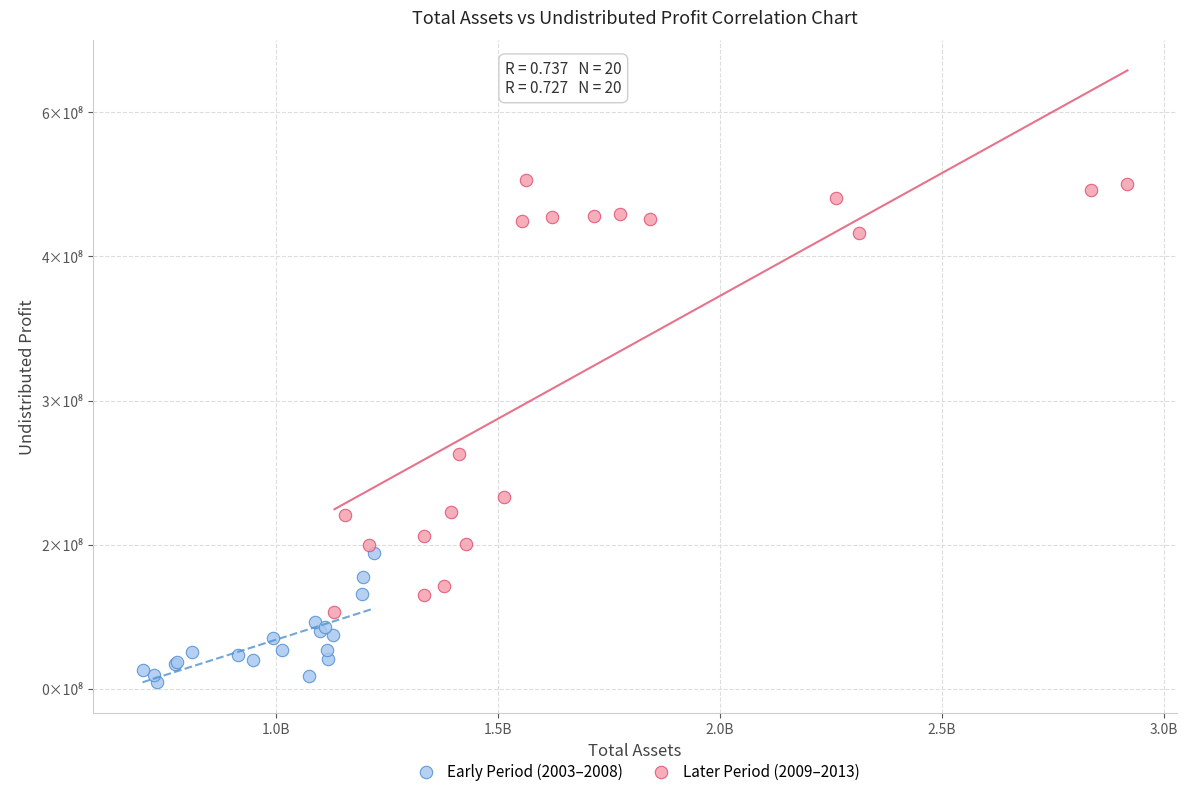

What are all the series names shown in the legend?

Early Period (2003–2008), Later Period (2009–2013)